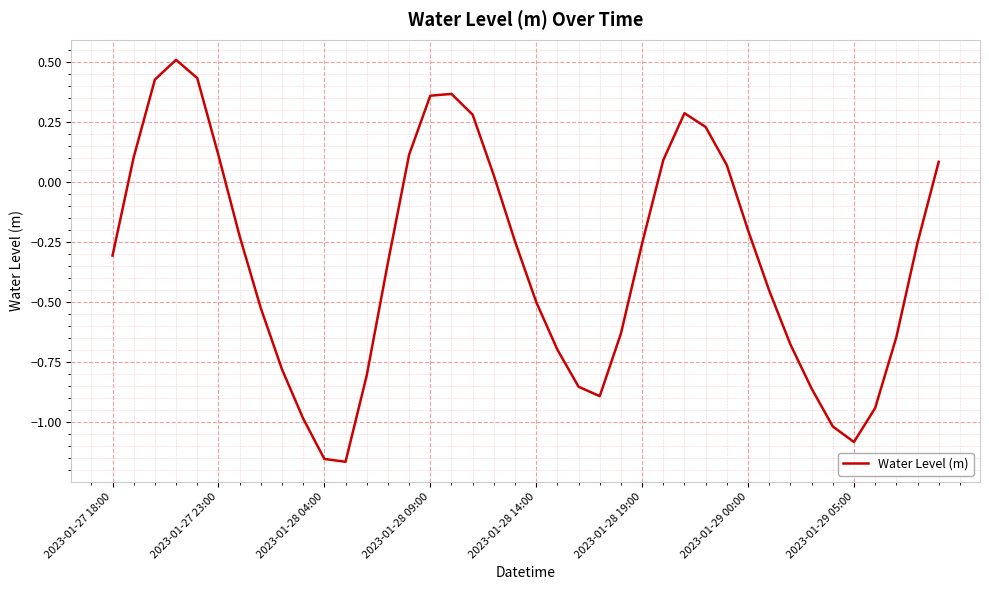

What is the greatest value displayed?

0.5